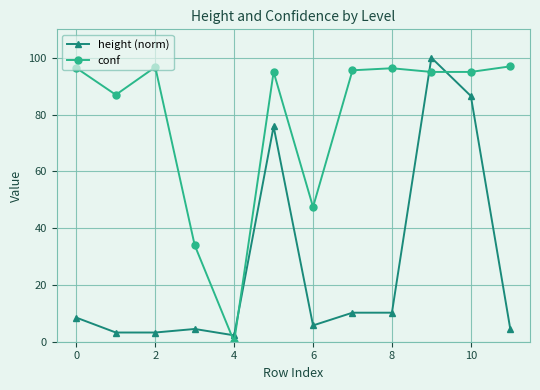

What is the difference between the second highest and minimum values in the height (norm) series?

84.3